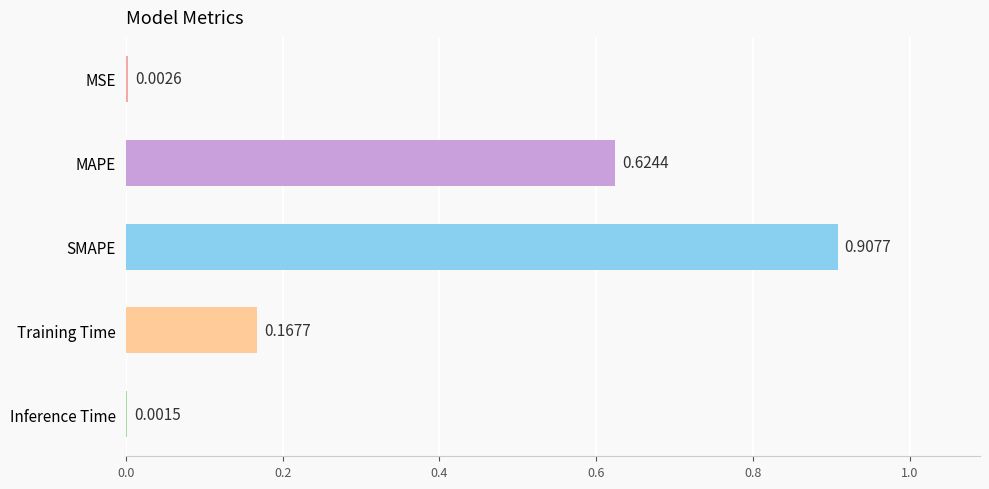

Which category has the highest value across all series?

SMAPE